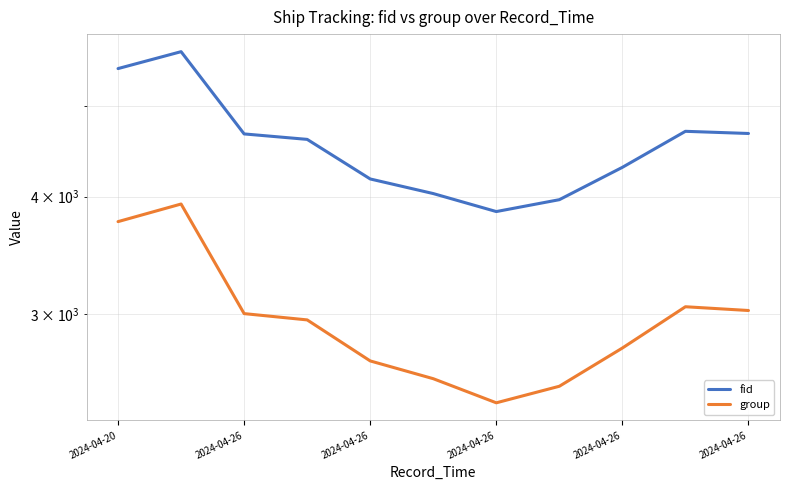

In group, how many points are lower than both neighbors (excluding endpoints)?

1